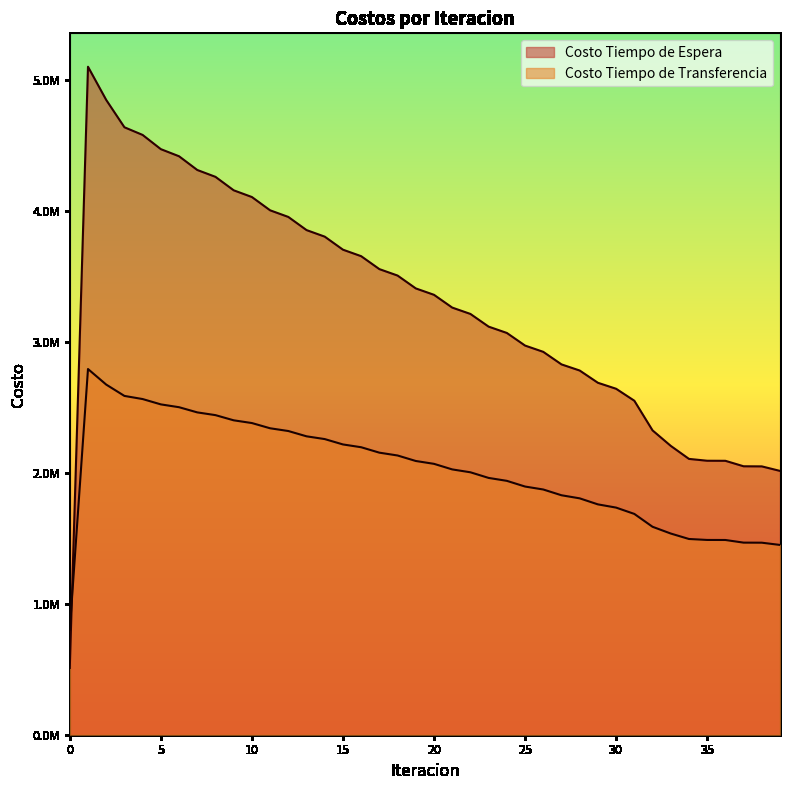

Which category has the highest value in the Costo Tiempo de Transferencia series?

1